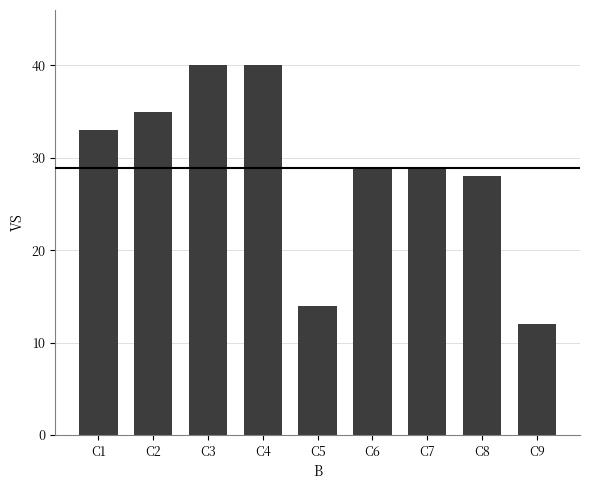

What is the value of the 5th bar from the left?

14